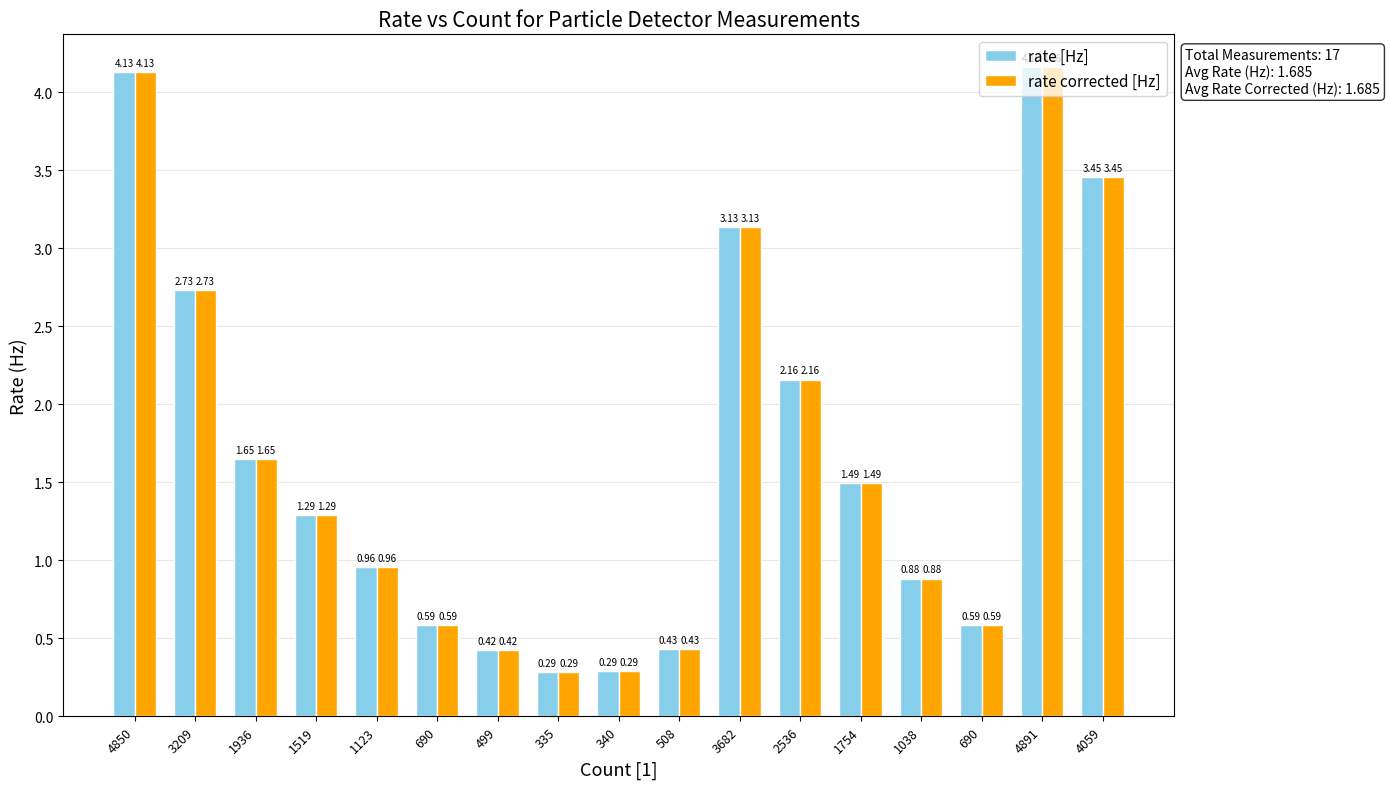

What is the maximum value shown in the chart?

4.2